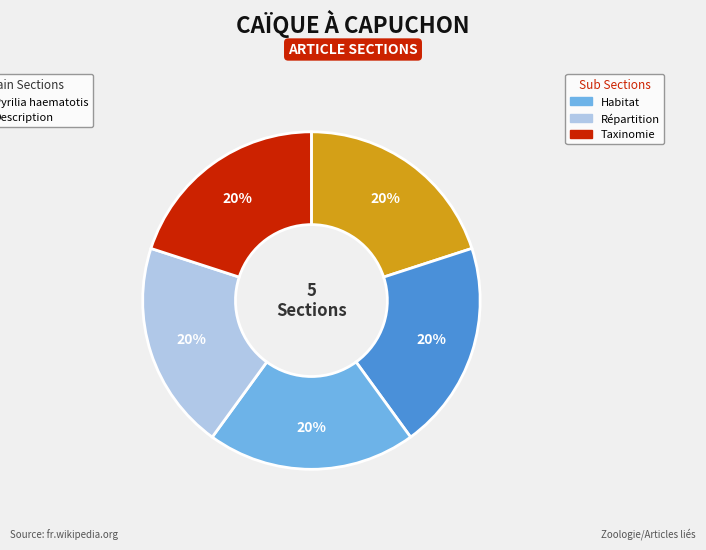

To the nearest percent, what is the average slice percentage?

20%